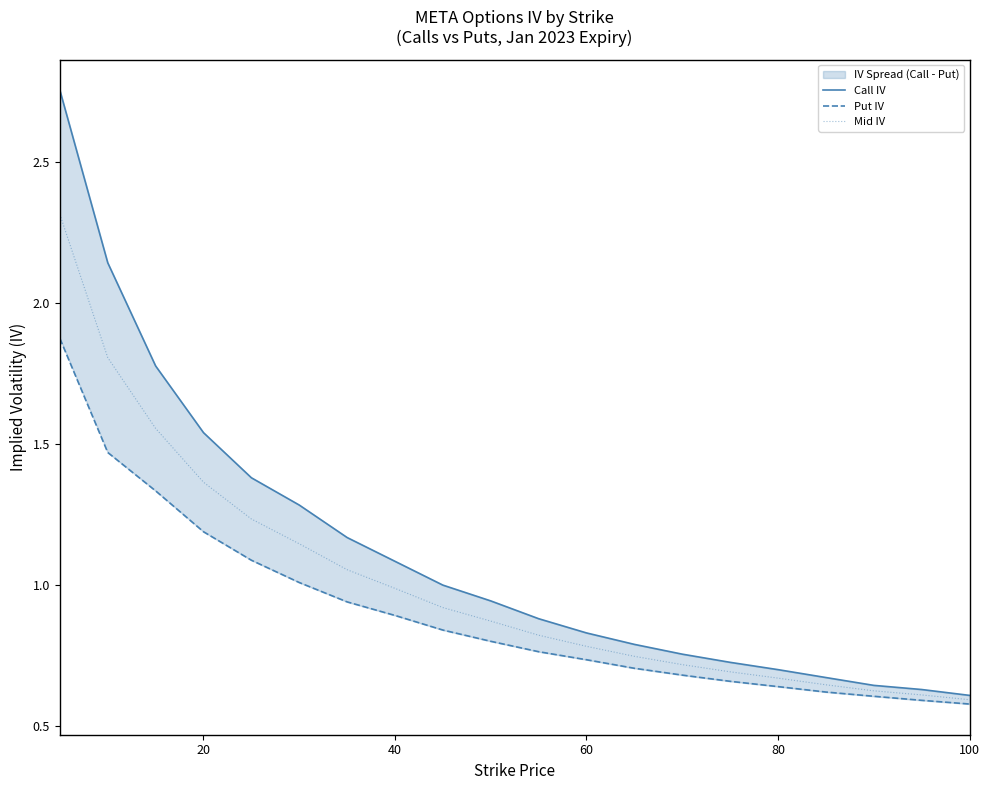

True or false: Mid IV has more than 0 points higher than both neighbors.

False